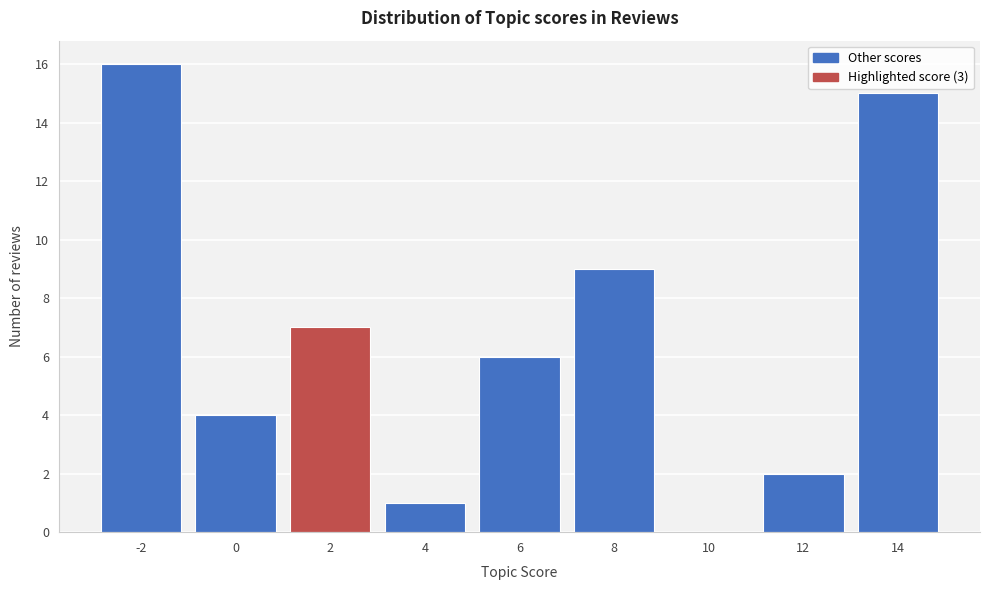

Reading left to right, list all the values displayed in this chart.

-2=16	0=4	2=7	4=1	6=6	8=9	10=0	12=2	14=15